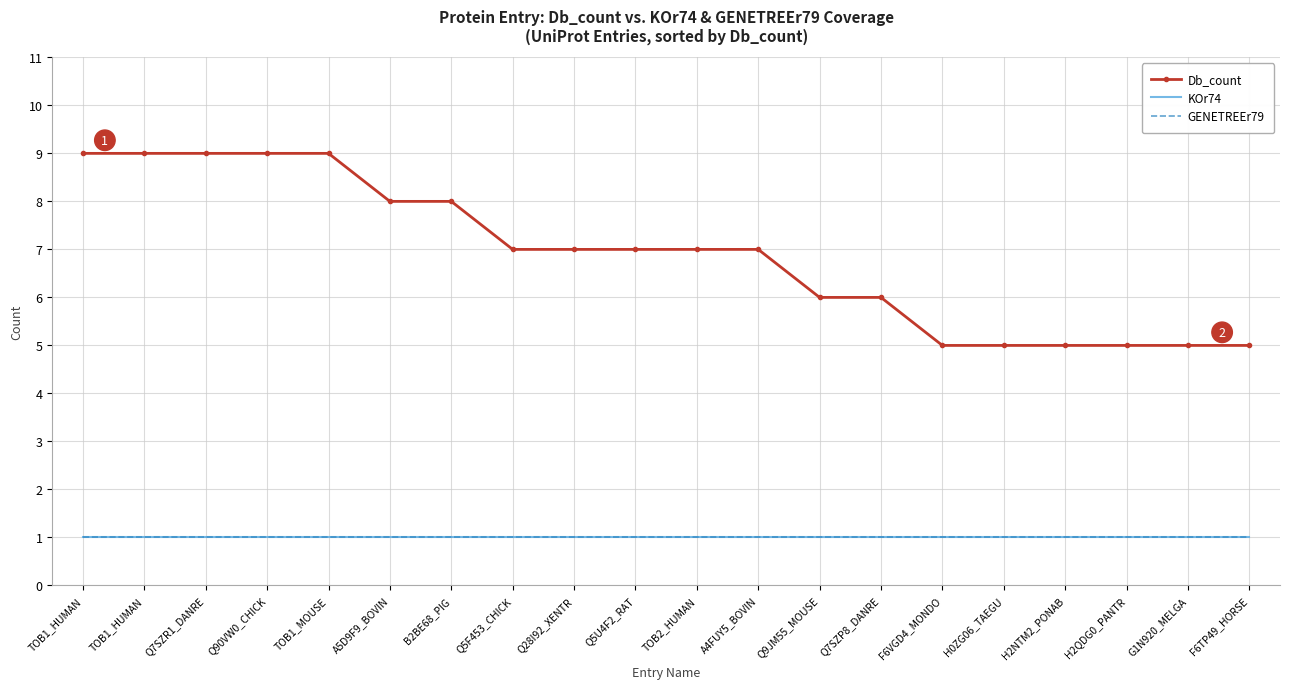

List the series in order of their peak value, highest first.

Db_count, KOr74, GENETREEr79